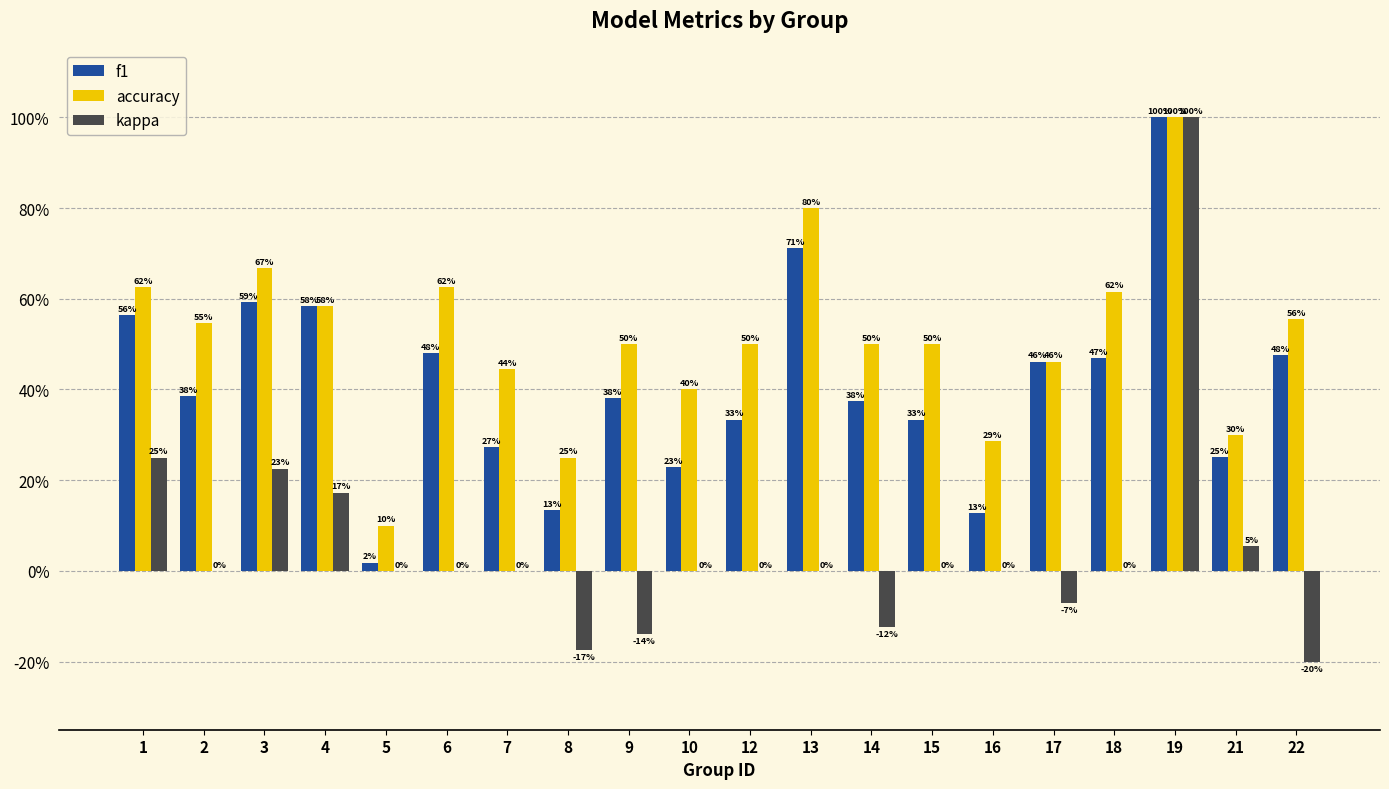

The value of kappa at 18 is 0.6. True or false?

False